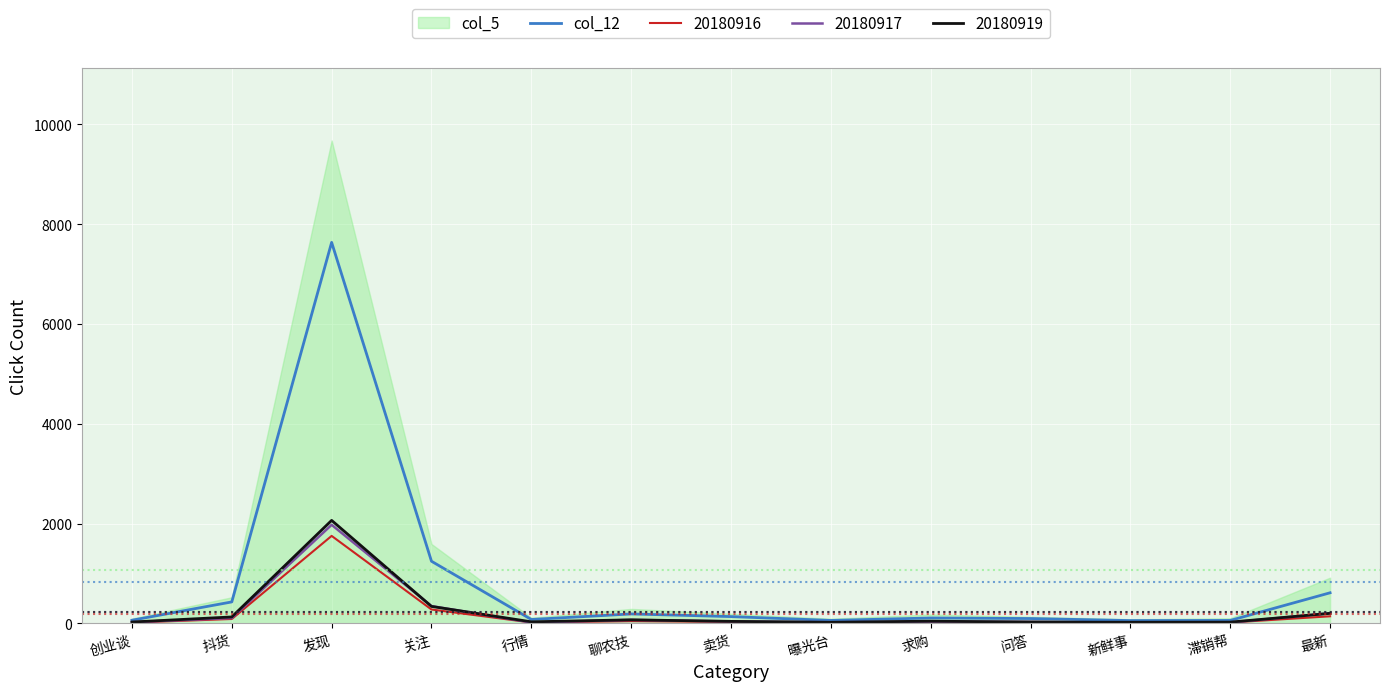

Between 滞销帮 and 卖货, which is larger?

卖货